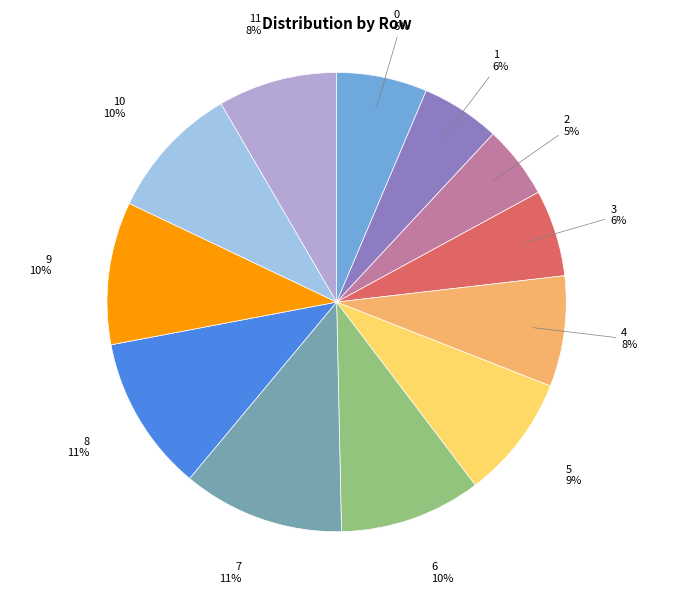

Do 8 and 9 together represent more than half of the pie?

No